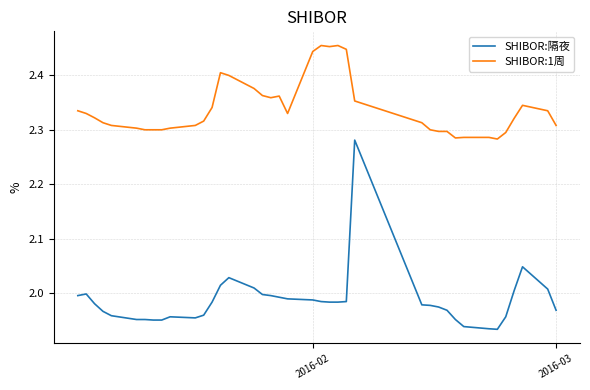

List the series in order of their peak value, lowest first.

SHIBOR:隔夜, SHIBOR:1周